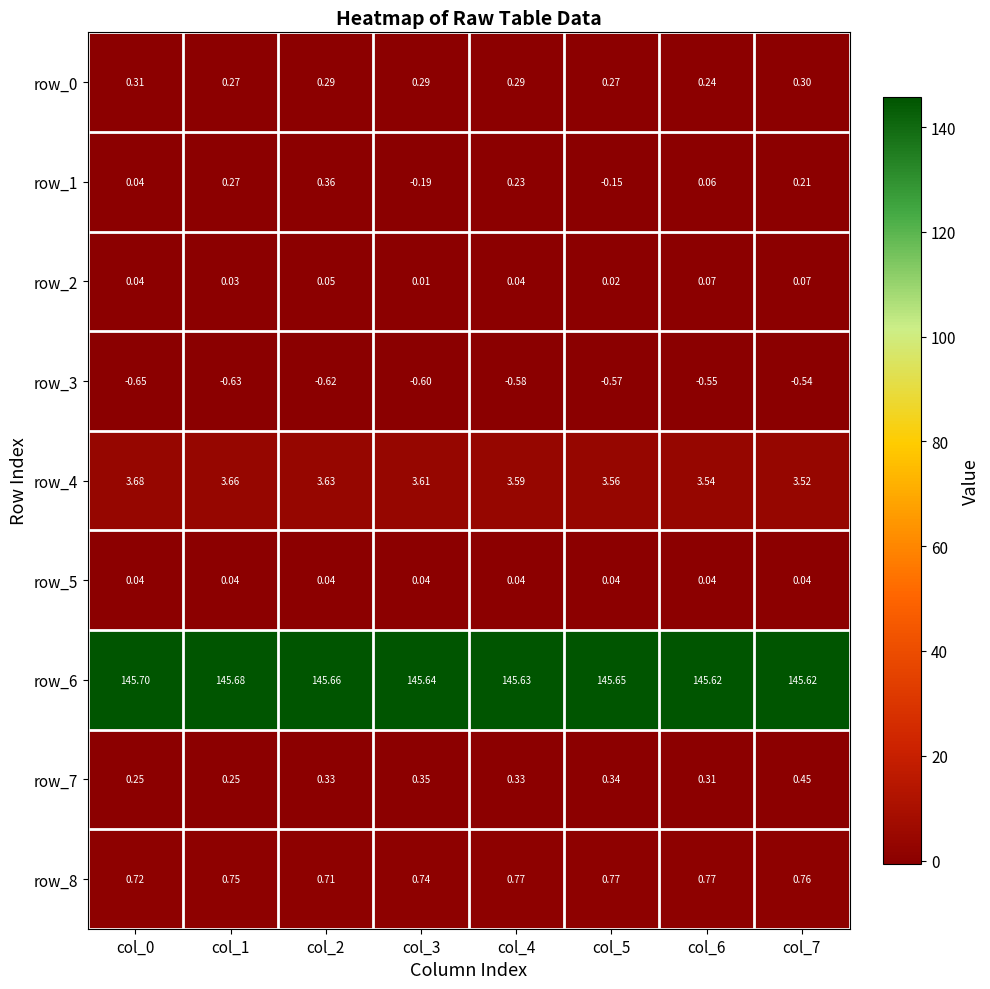

Is the value of row_8 at col_6 greater than the value of row_7 at col_6?

Yes